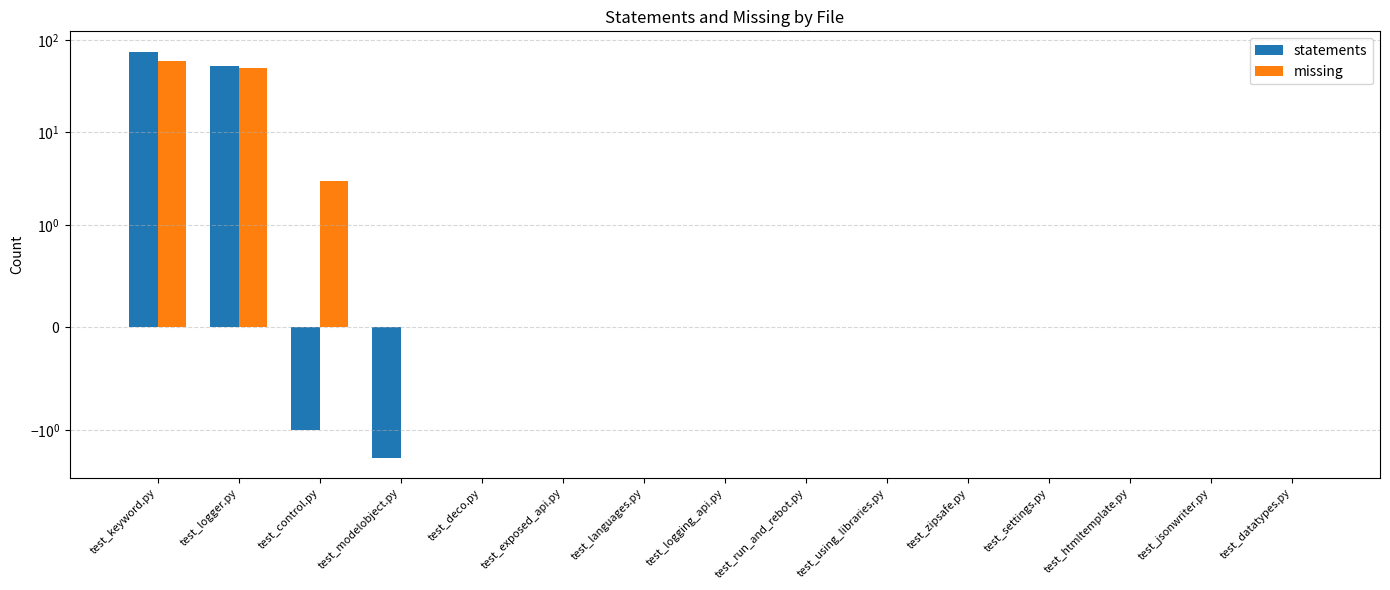

Reading right to left, transcribe all the data shown in this chart.

statements: 0	0	0	0	0	0	0	0	0	0	0	-2	-1	52	75
missing: 0	0	0	0	0	0	0	0	0	0	0	0	3	50	60